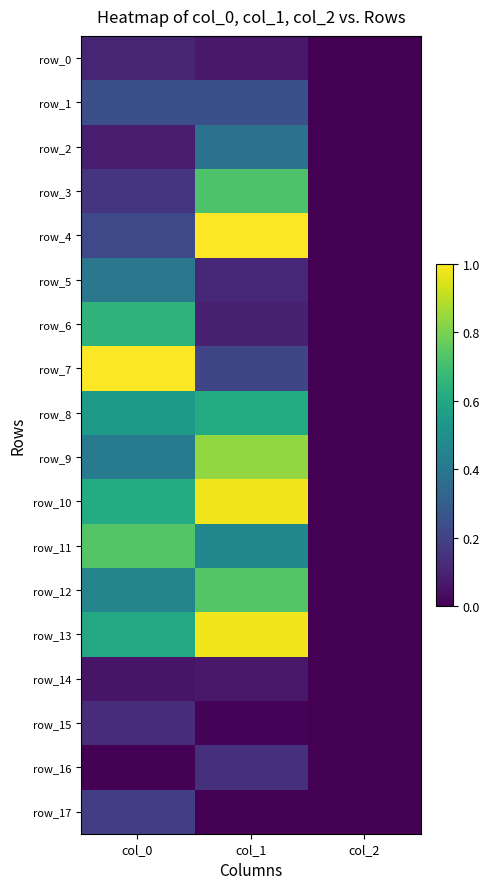

Reading left to right, what are all the values shown in this chart?

row_0: col_0=0.1	col_1=0.1	col_2=0.0
row_1: col_0=0.2	col_1=0.2	col_2=0.0
row_2: col_0=0.1	col_1=0.4	col_2=0.0
row_3: col_0=0.2	col_1=0.7	col_2=0.0
row_4: col_0=0.2	col_1=1.0	col_2=0.0
row_5: col_0=0.4	col_1=0.1	col_2=0.0
row_6: col_0=0.7	col_1=0.1	col_2=0.0
row_7: col_0=1.0	col_1=0.2	col_2=0.0
row_8: col_0=0.5	col_1=0.6	col_2=0.0
row_9: col_0=0.4	col_1=0.8	col_2=0.0
row_10: col_0=0.6	col_1=1.0	col_2=0.0
row_11: col_0=0.7	col_1=0.5	col_2=0.0
row_12: col_0=0.5	col_1=0.7	col_2=0.0
row_13: col_0=0.6	col_1=1.0	col_2=0.0
row_14: col_0=0.1	col_1=0.1	col_2=0.0
row_15: col_0=0.1	col_1=0.0	col_2=0.0
row_16: col_0=0.0	col_1=0.1	col_2=0.0
row_17: col_0=0.2	col_1=0.0	col_2=0.0